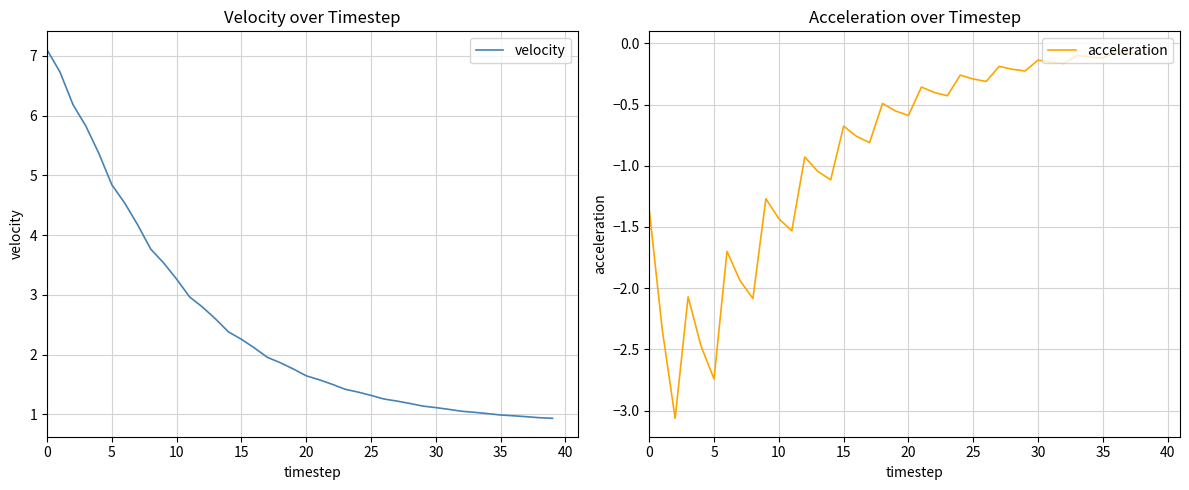

Is it true that velocity equals 1.6 at 20?

True